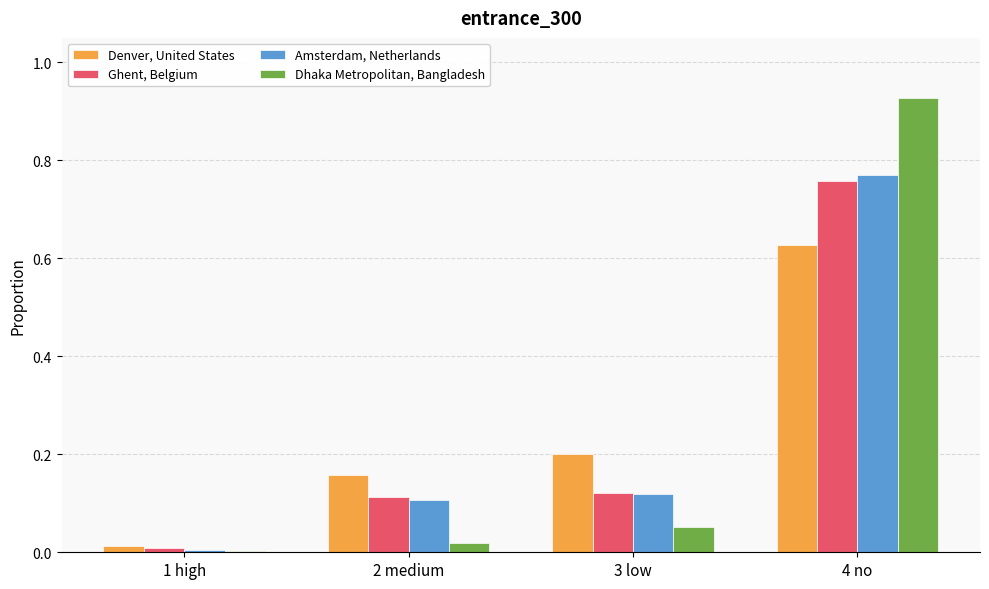

Which category has the highest value in the Denver, United States series?

4 no